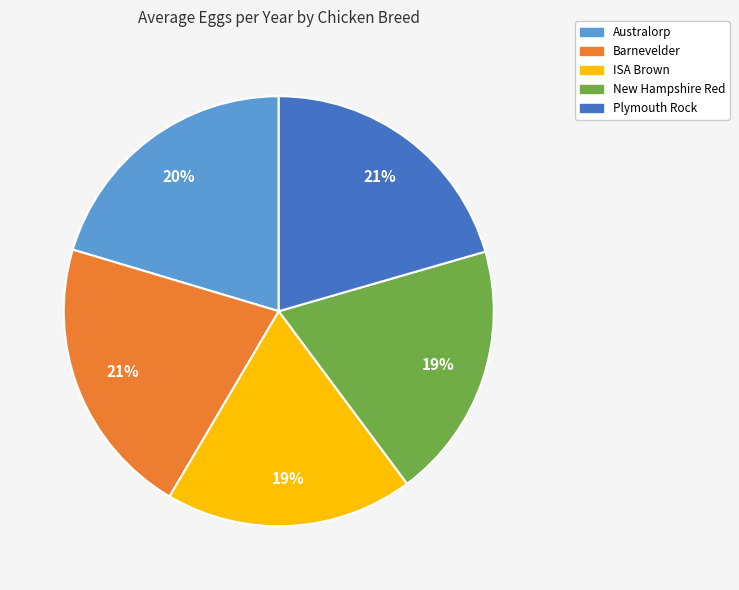

To the nearest percent, what is the difference between the ISA Brown and Plymouth Rock slice percentages?

2%